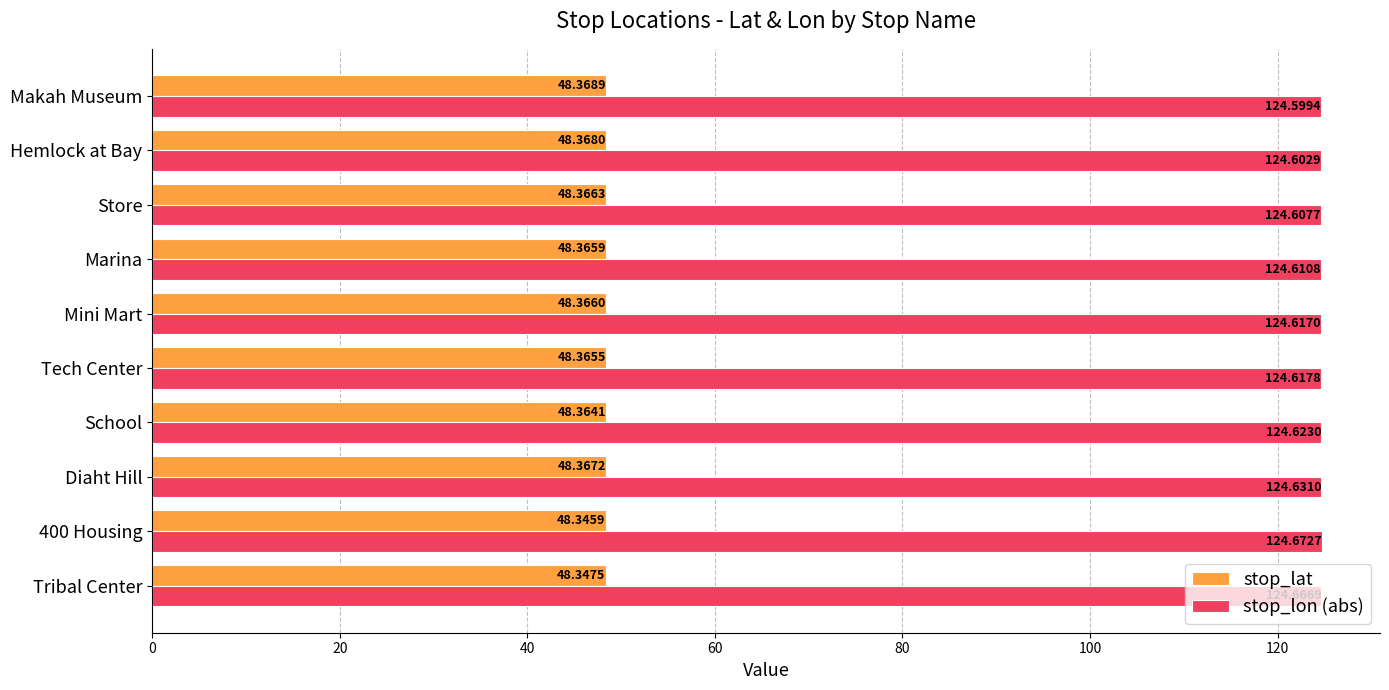

At which label is stop_lon (abs) closest to 124?

Makah Museum